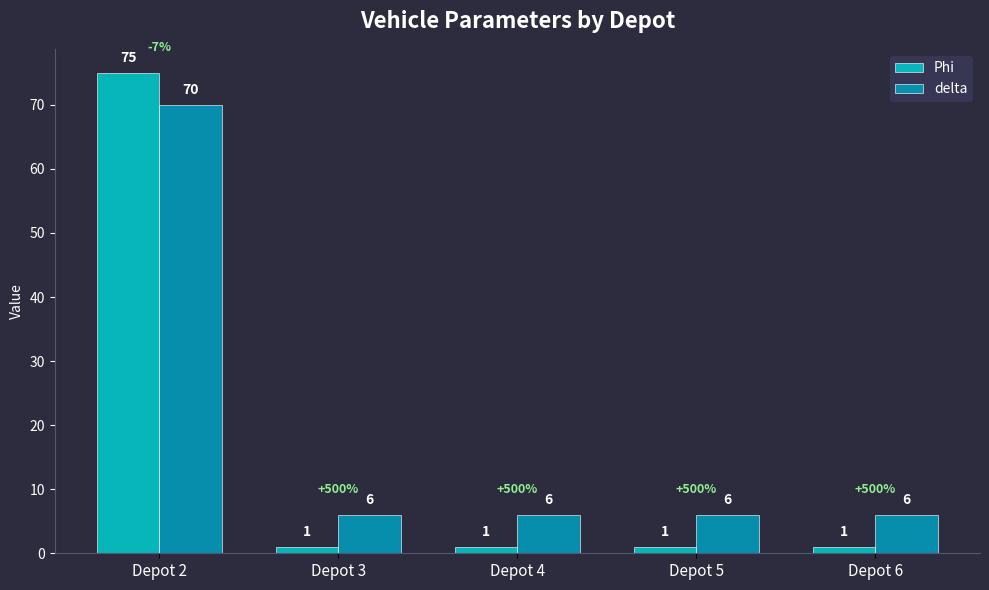

What is the value of the Phi bar at the 2nd from the left?

1